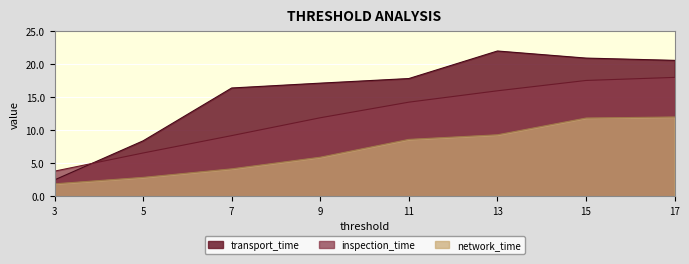

What is the value of the inspection_time point at the 8th from the left?

18.0